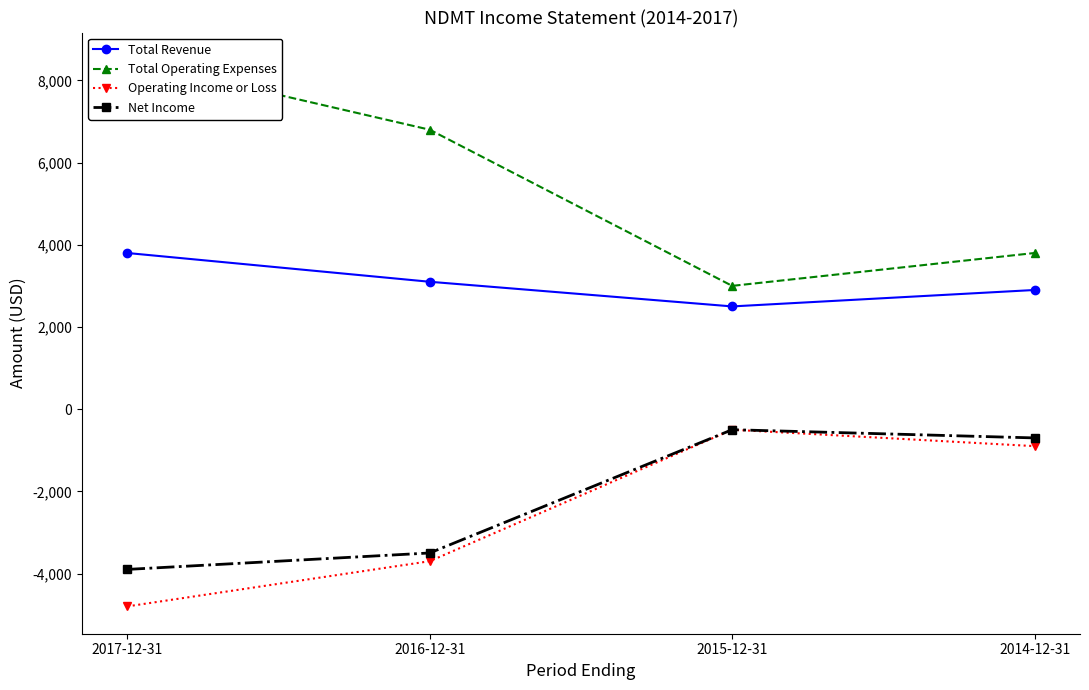

What position from the left is 2017-12-31?

1